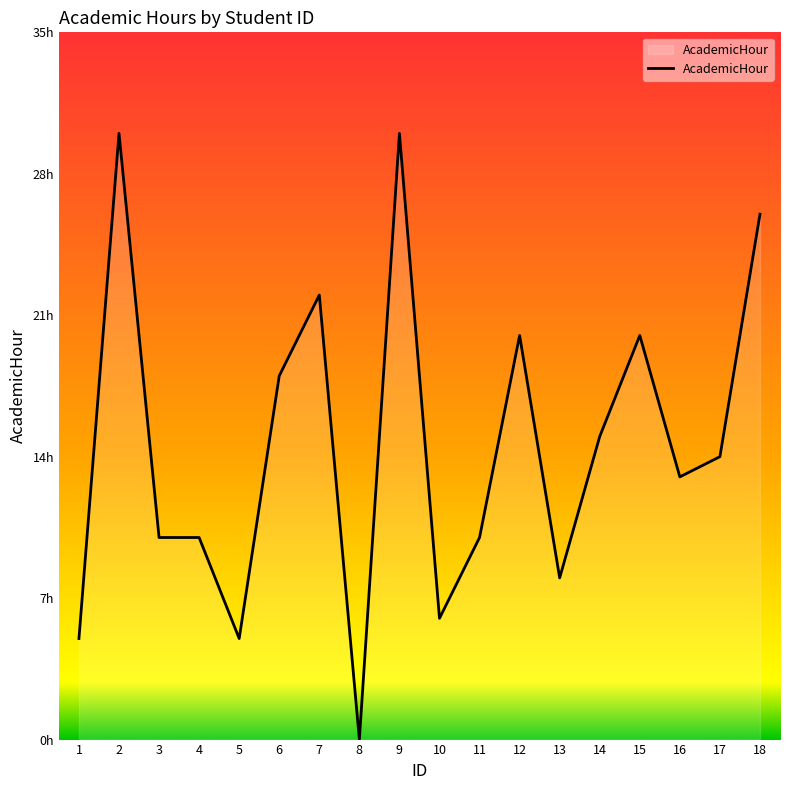

Read the value at 14, to the nearest 5.

15